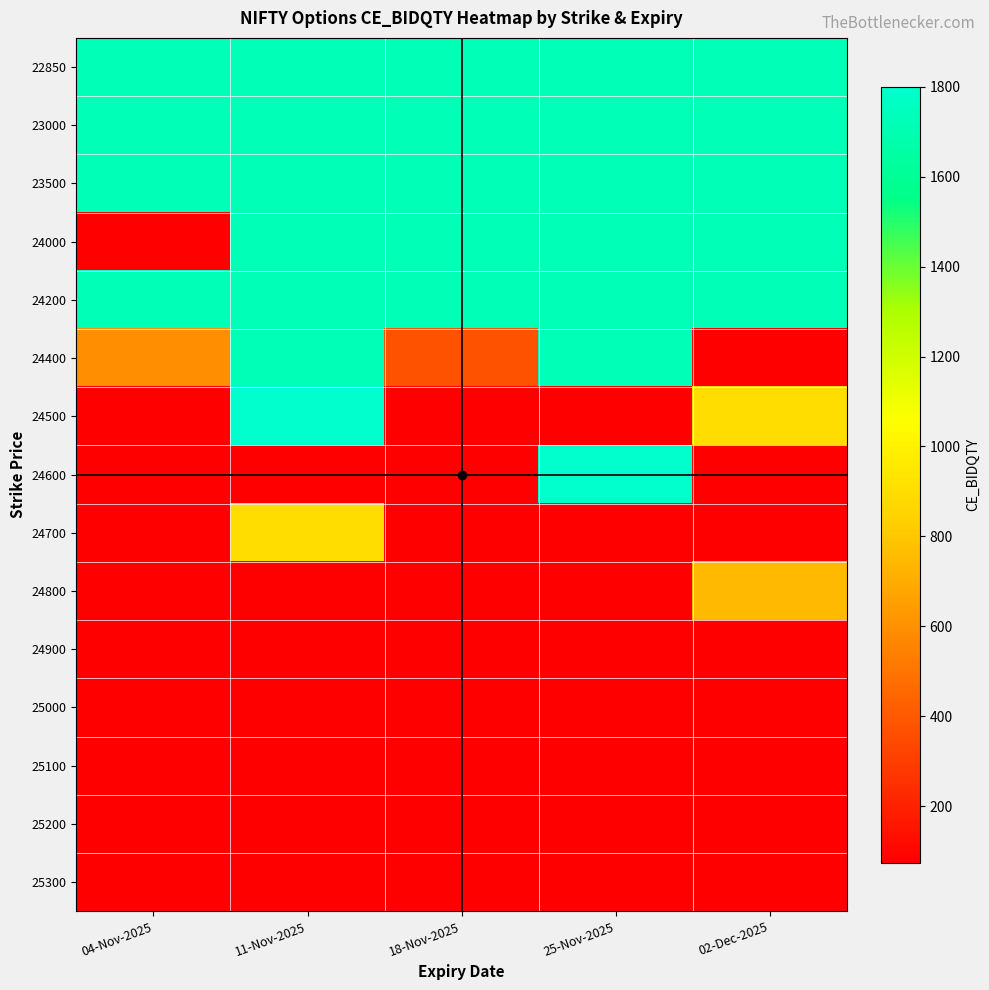

Reading left to right, what are all the values shown in this chart?

22850: 04-Nov-2025=1725	11-Nov-2025=1725	18-Nov-2025=1725	25-Nov-2025=1725	02-Dec-2025=1725
23000: 04-Nov-2025=1725	11-Nov-2025=1725	18-Nov-2025=1725	25-Nov-2025=1725	02-Dec-2025=1725
23500: 04-Nov-2025=1725	11-Nov-2025=1725	18-Nov-2025=1725	25-Nov-2025=1725	02-Dec-2025=1725
24000: 04-Nov-2025=75	11-Nov-2025=1725	18-Nov-2025=1725	25-Nov-2025=1725	02-Dec-2025=1725
24200: 04-Nov-2025=1725	11-Nov-2025=1725	18-Nov-2025=1725	25-Nov-2025=1725	02-Dec-2025=1725
24400: 04-Nov-2025=600	11-Nov-2025=1725	18-Nov-2025=375	25-Nov-2025=1725	02-Dec-2025=75
24500: 04-Nov-2025=75	11-Nov-2025=1800	18-Nov-2025=75	25-Nov-2025=75	02-Dec-2025=900
24600: 04-Nov-2025=75	11-Nov-2025=75	18-Nov-2025=75	25-Nov-2025=1800	02-Dec-2025=75
24700: 04-Nov-2025=75	11-Nov-2025=900	18-Nov-2025=75	25-Nov-2025=75	02-Dec-2025=75
24800: 04-Nov-2025=75	11-Nov-2025=75	18-Nov-2025=75	25-Nov-2025=75	02-Dec-2025=750
24900: 04-Nov-2025=75	11-Nov-2025=75	18-Nov-2025=75	25-Nov-2025=75	02-Dec-2025=75
25000: 04-Nov-2025=75	11-Nov-2025=75	18-Nov-2025=75	25-Nov-2025=75	02-Dec-2025=75
25100: 04-Nov-2025=75	11-Nov-2025=75	18-Nov-2025=75	25-Nov-2025=75	02-Dec-2025=75
25200: 04-Nov-2025=75	11-Nov-2025=75	18-Nov-2025=75	25-Nov-2025=75	02-Dec-2025=75
25300: 04-Nov-2025=75	11-Nov-2025=75	18-Nov-2025=75	25-Nov-2025=75	02-Dec-2025=75